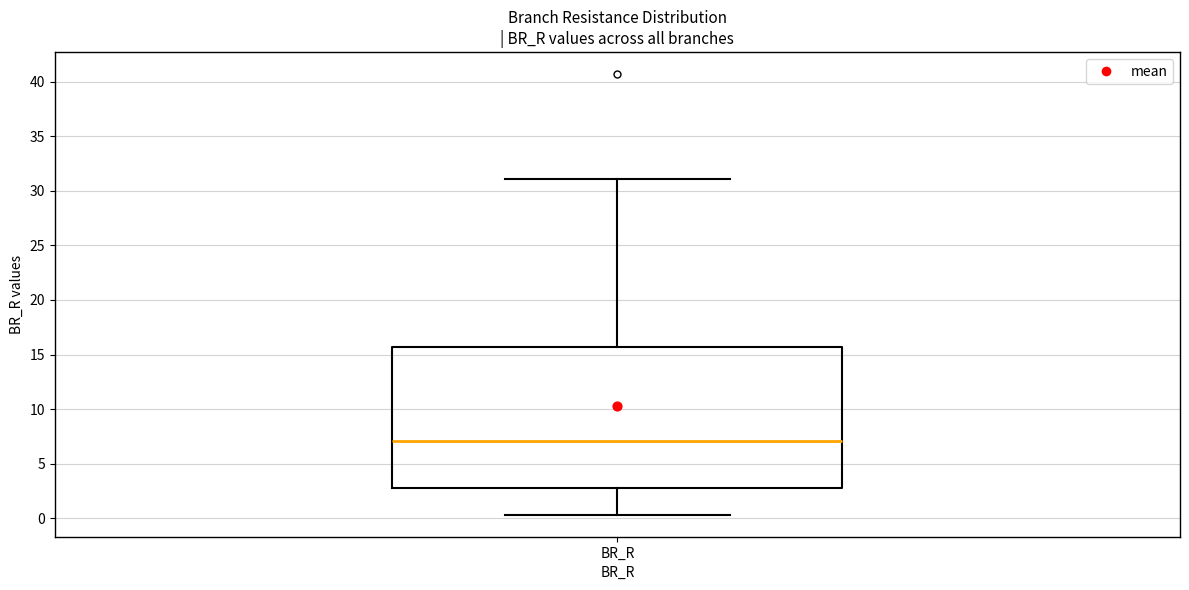

Read this box plot against the y-axis: the position of the median line, the range covered by the box, and the ends of both whiskers. The values are not printed on the chart, so give them approximately, as read against the axis.

median 7.0, box 3.0 to 15.5, whiskers 0.5 to 31.0